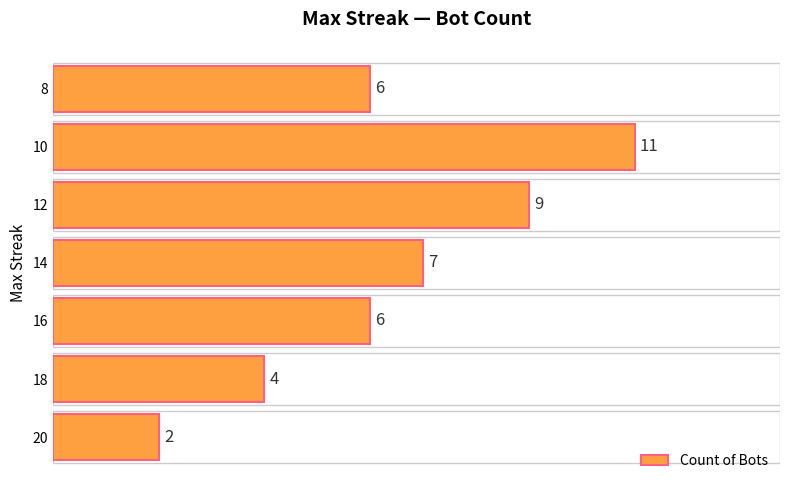

True or false: the data shows 3 at 12.

False